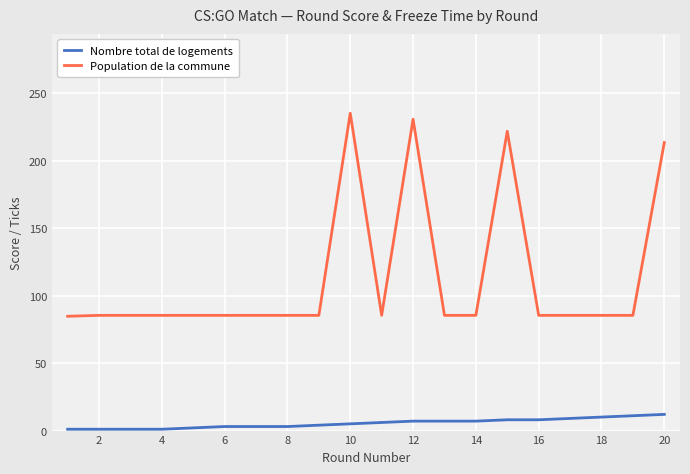

How many series are shown in this chart?

2